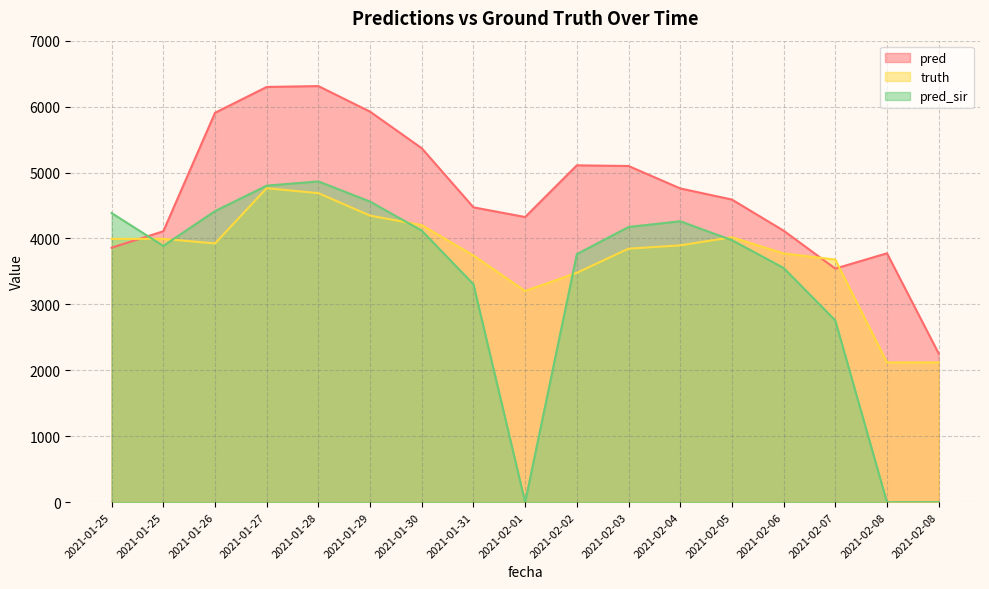

Rank the categories by pred_sir value from lowest to highest.

2021-02-01, 2021-02-08, 2021-02-08, 2021-02-07, 2021-01-31, 2021-02-06, 2021-02-02, 2021-01-25, 2021-02-05, 2021-01-30, 2021-02-03, 2021-02-04, 2021-01-25, 2021-01-26, 2021-01-29, 2021-01-27, 2021-01-28